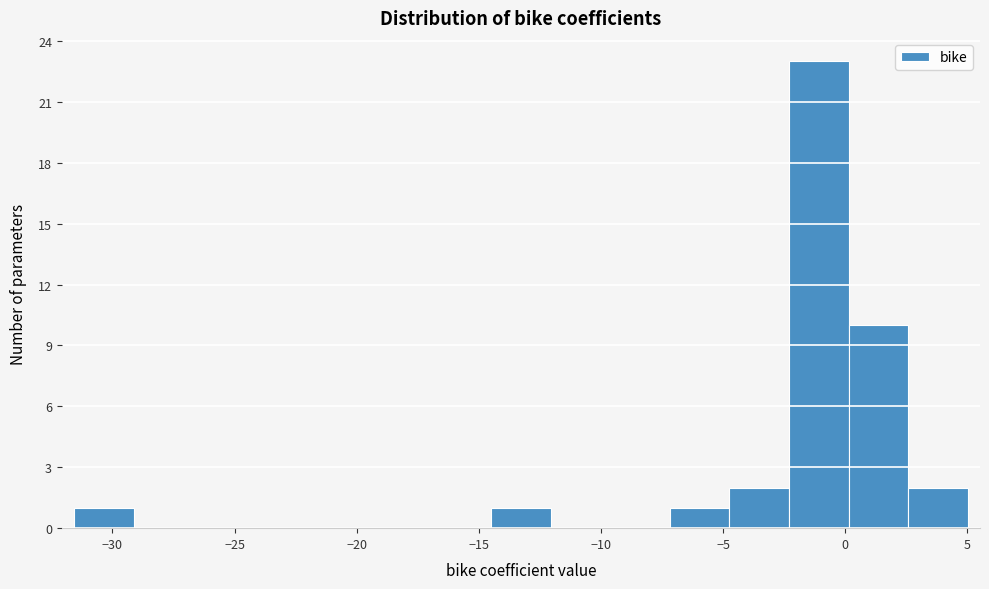

What is the height of the bar covering 2.5 to 5.0 on the x-axis? Neither the bar edges nor the heights are printed on the chart, so give them approximately, as read against the axes.

2